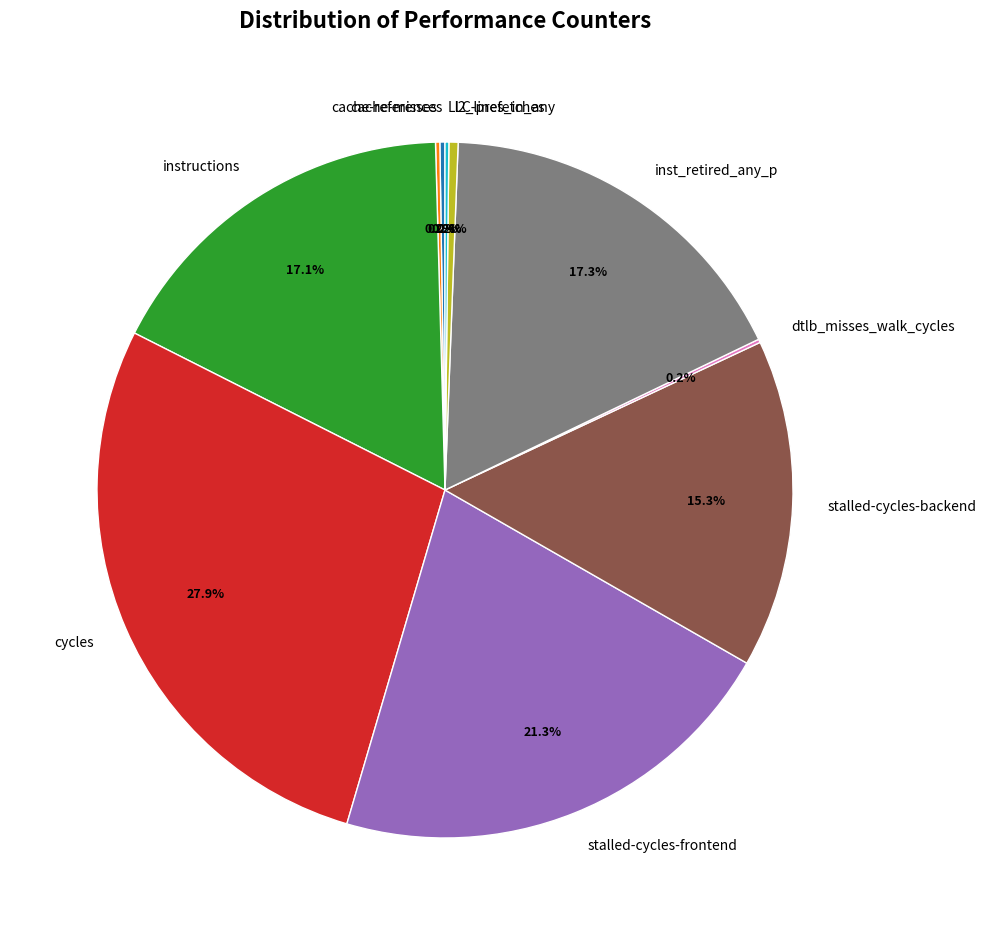

What is the ratio of the value at inst_retired_any_p to the value at l2_lines_in_any?

40.6